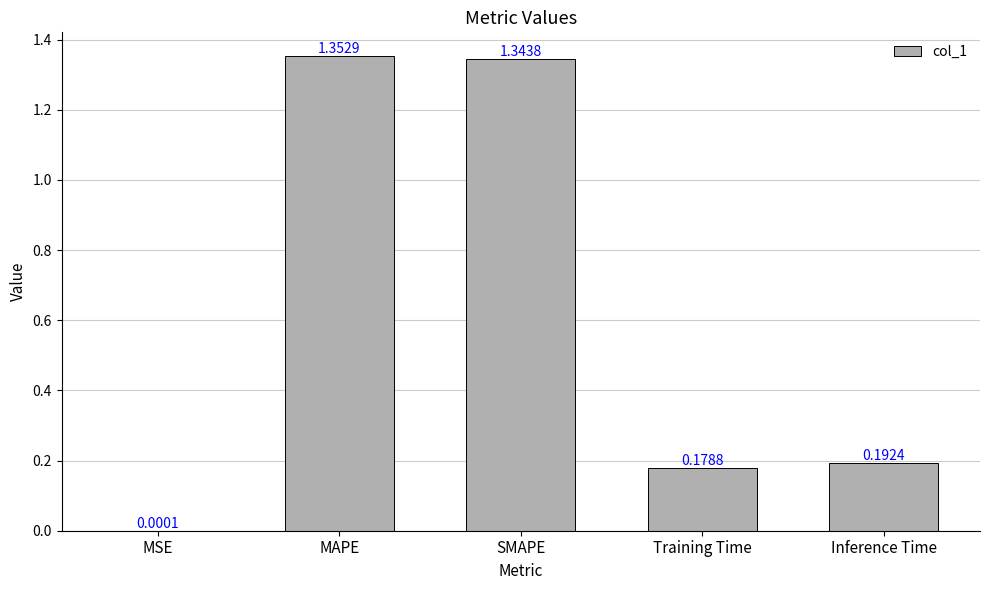

Between MAPE and SMAPE, which is larger?

MAPE